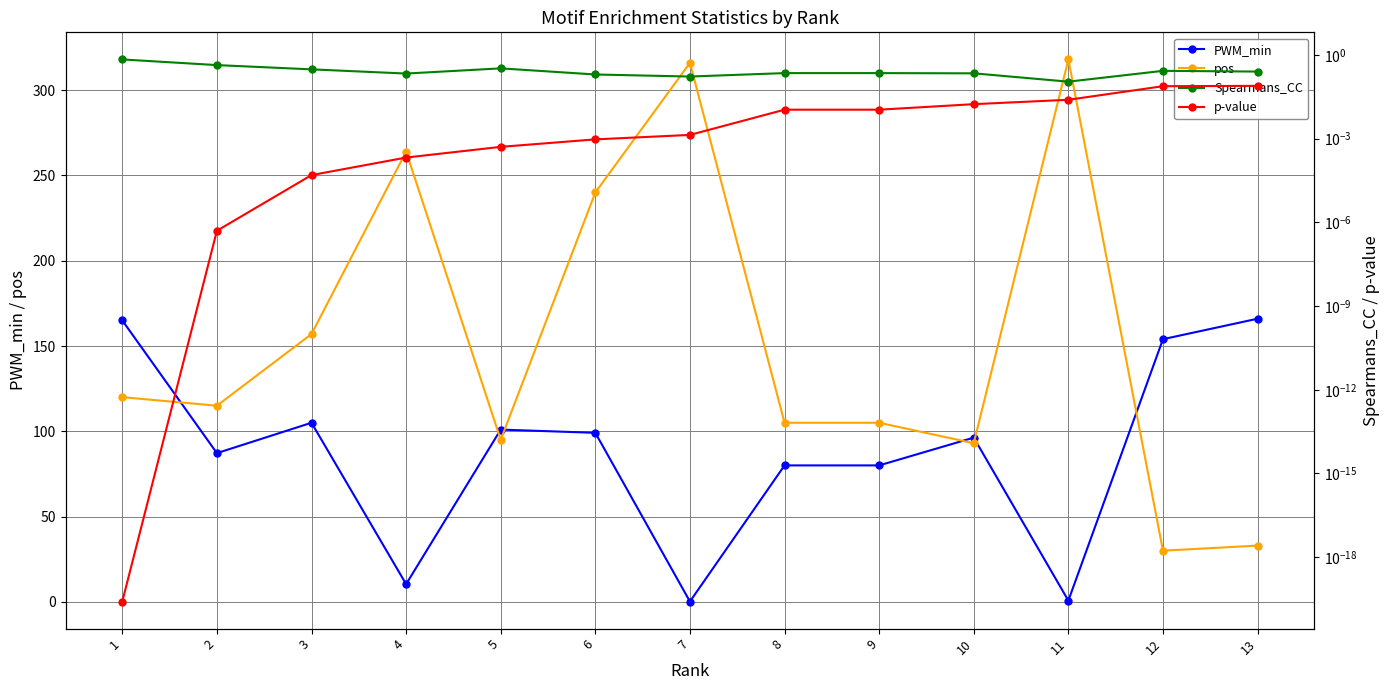

In Spearmans_CC, how many points are higher than both neighbors (excluding endpoints)?

2